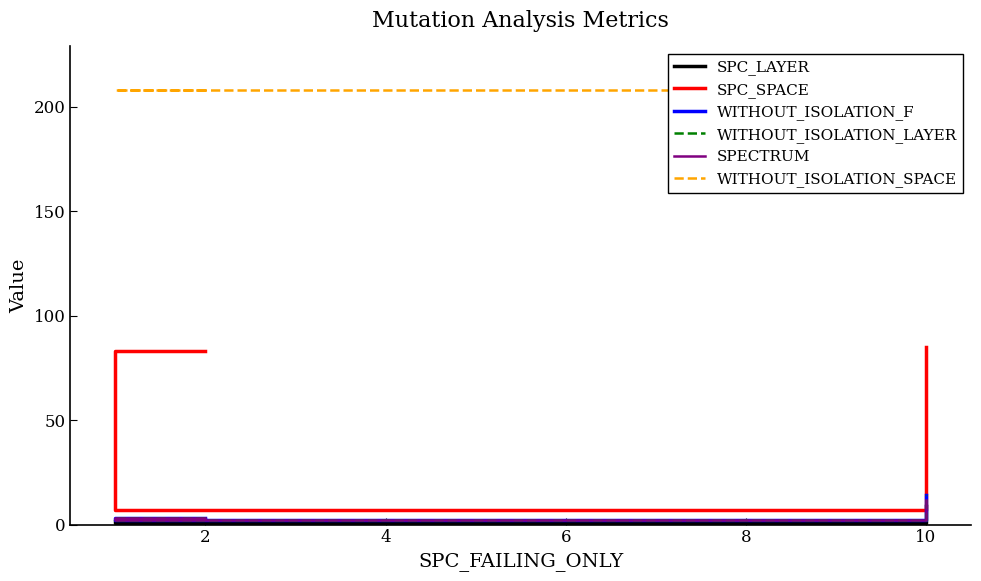

What is the sum of the WITHOUT_ISOLATION_SPACE values at 2 and 0?

416